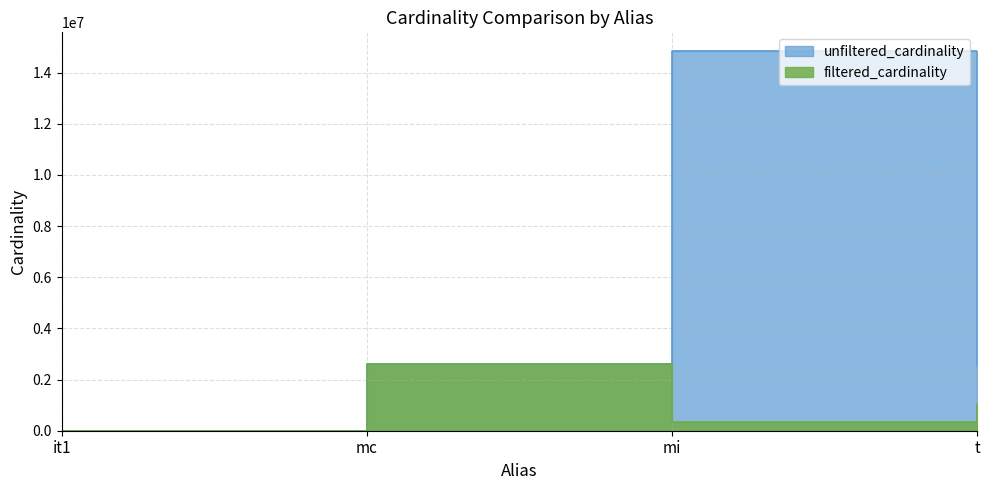

What is the difference between the highest and lowest values at mi?

14508407